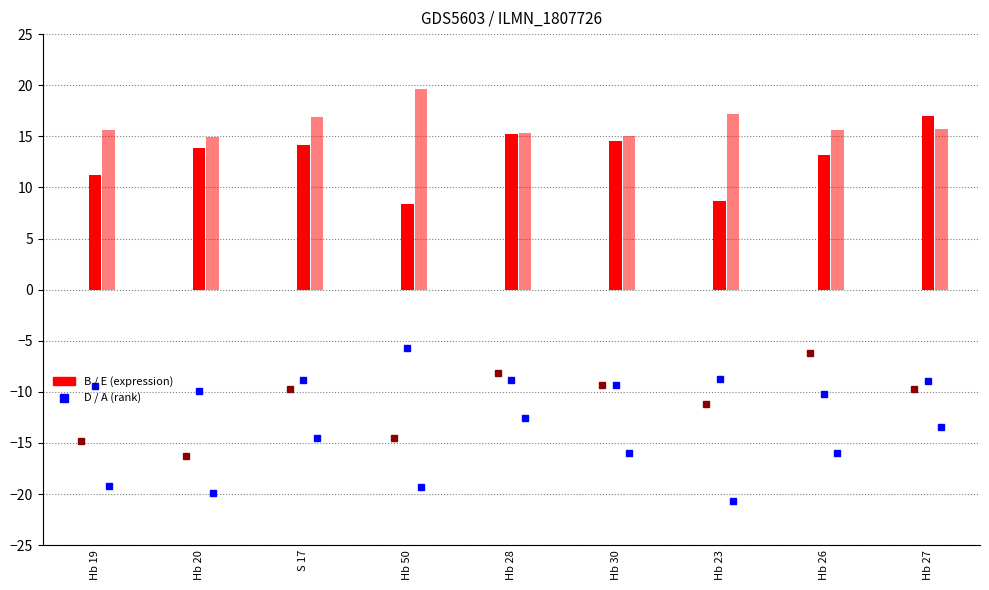

What is the label of the 8th bar from the right?

Hb 20